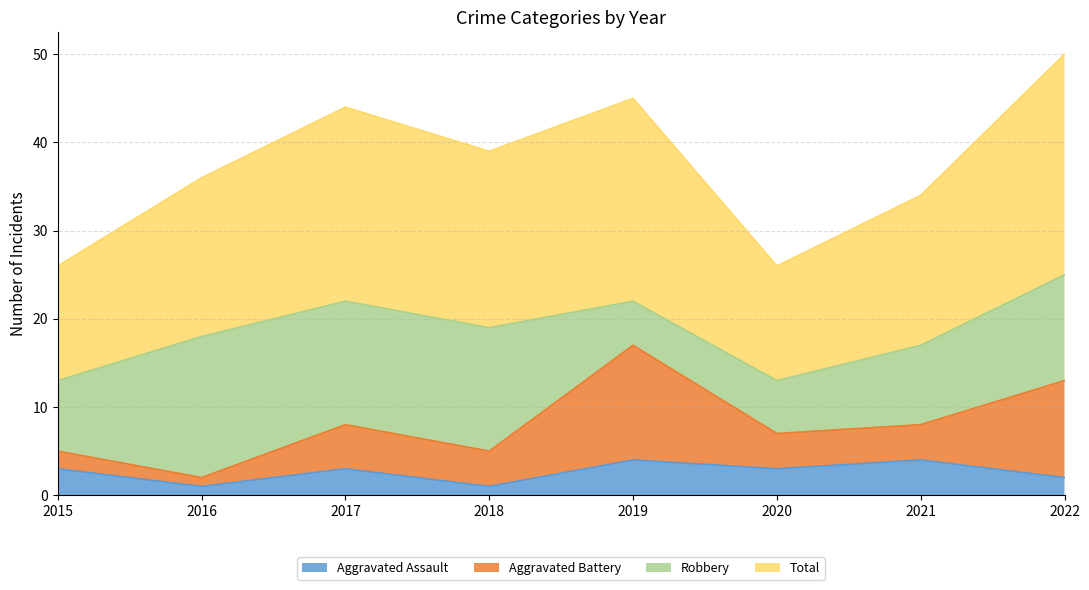

Between 2019 and 2022, which series saw the biggest shift?

Total